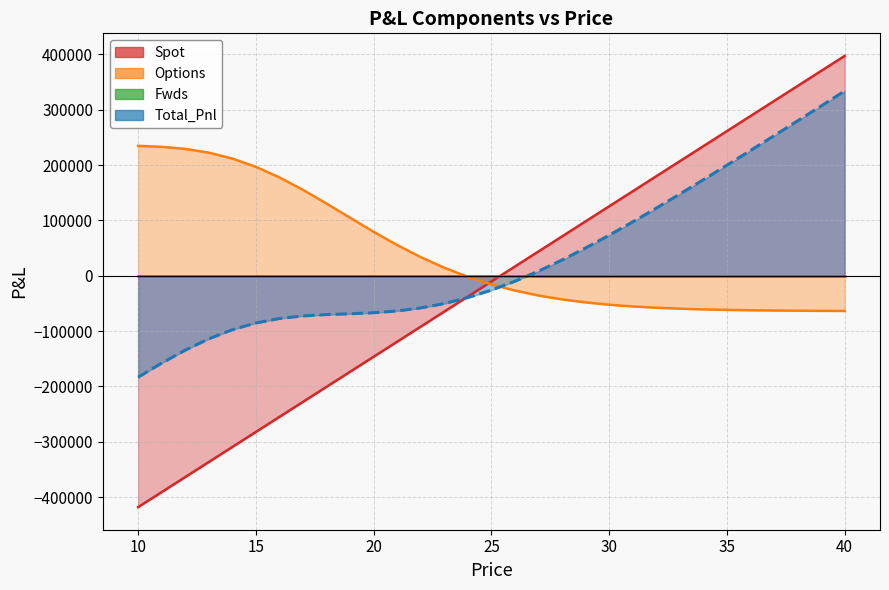

How many intersections are there between Spot and Total_Pnl?

1